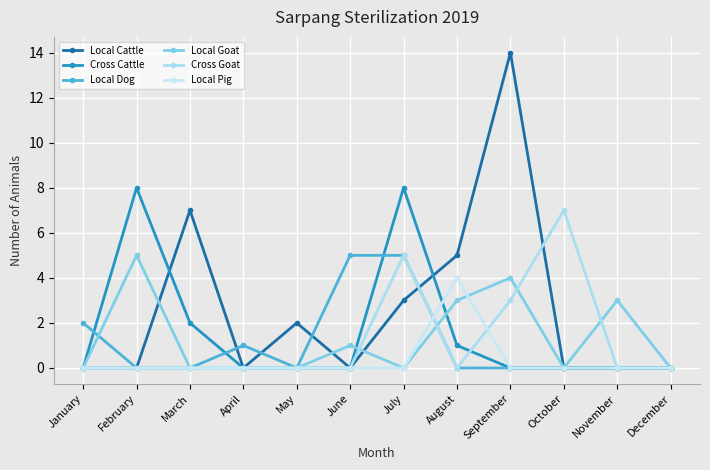

At how many categories does at least one series exceed 10?

1